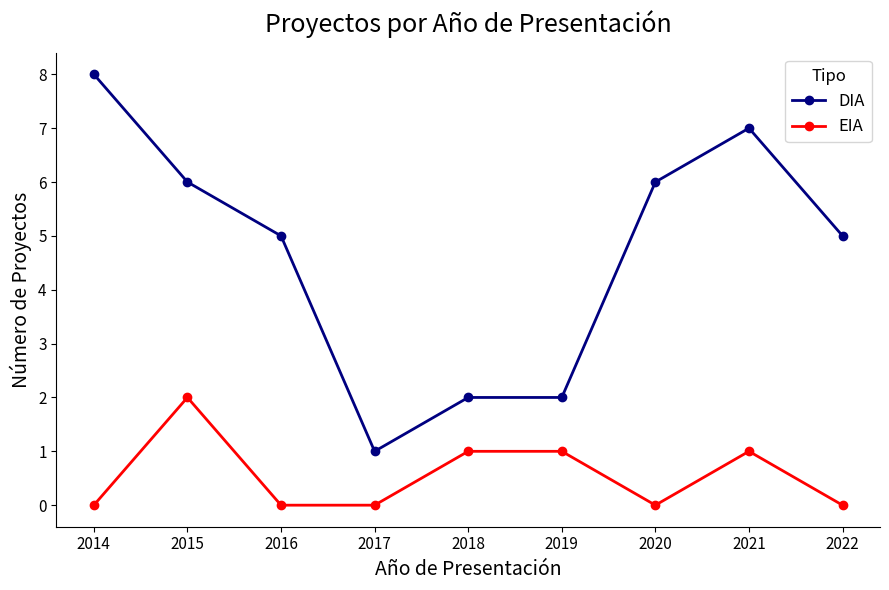

Is it true that EIA equals 0 at 2017?

True